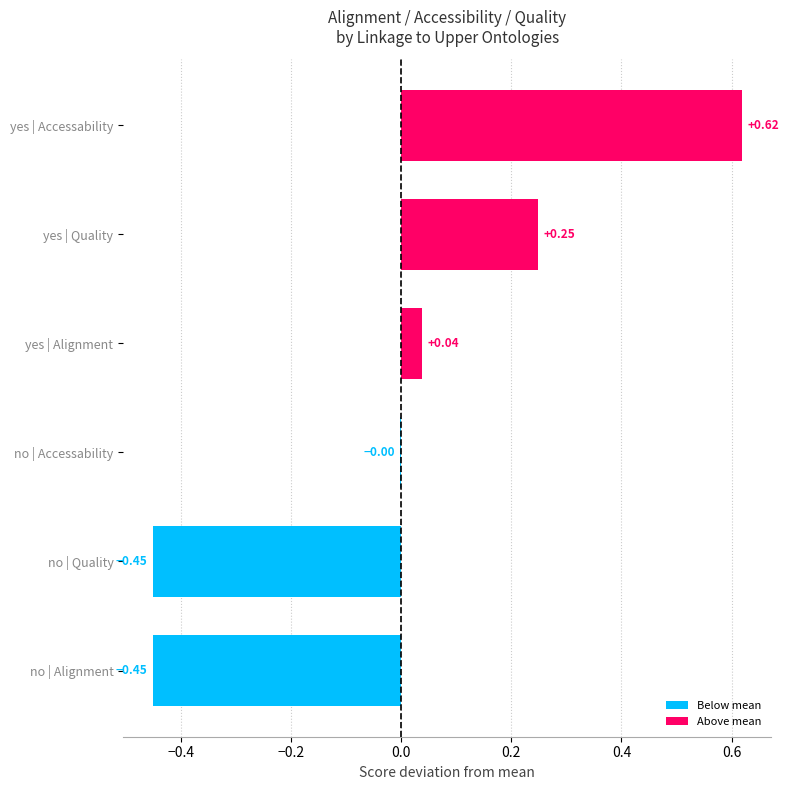

What is the change in value from no | Alignment to yes | Quality?

+0.7